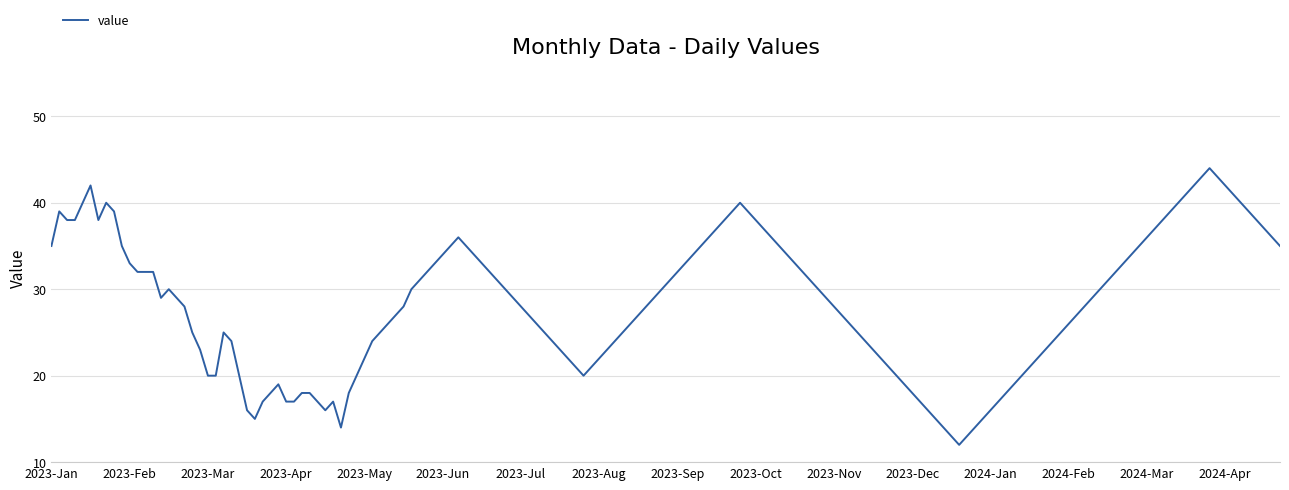

What is the difference between the second highest and second lowest values?

30